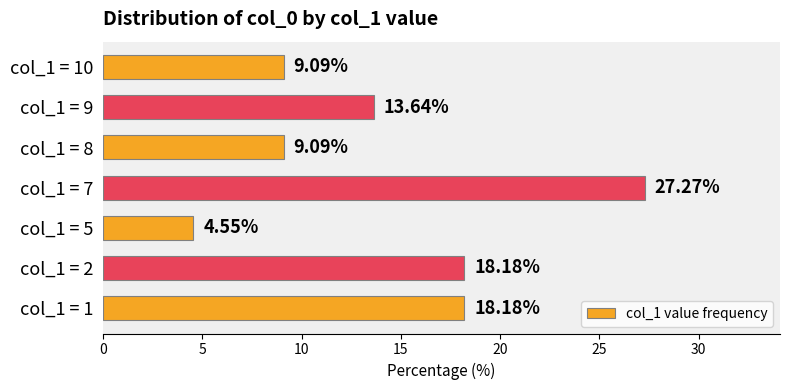

What is the ratio of the value at col_1 = 1 to the value at col_1 = 9?

1.3